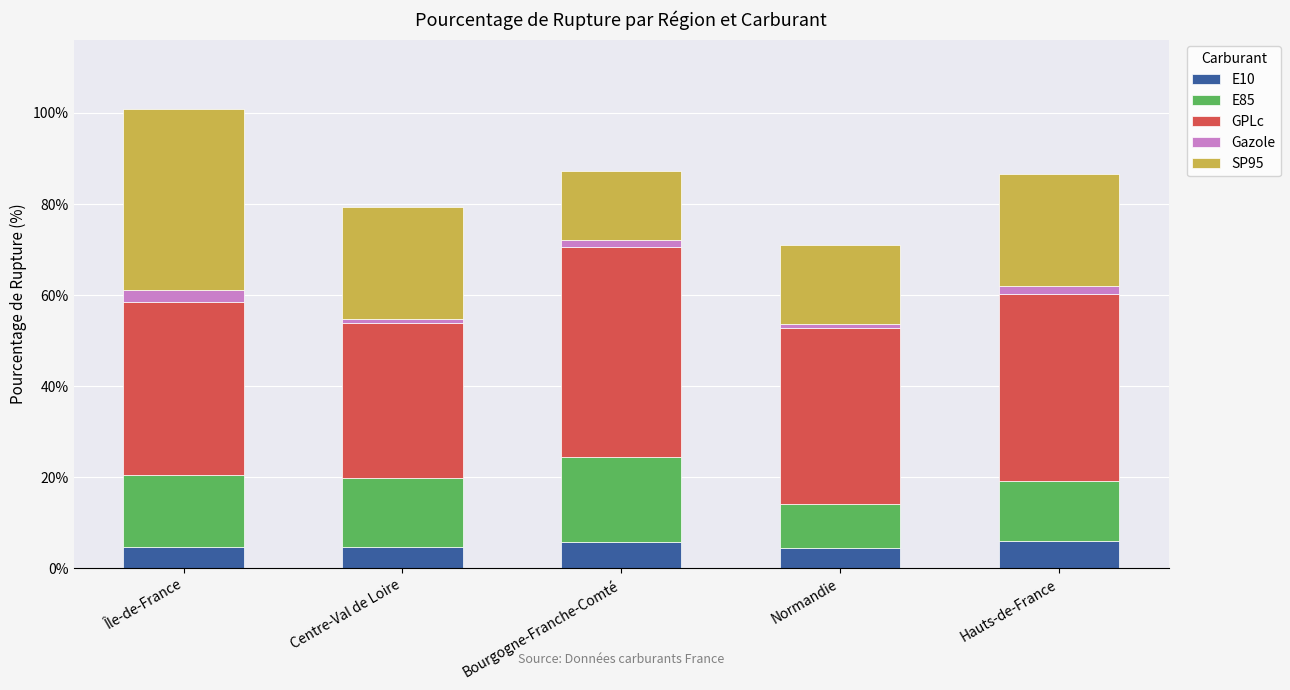

True or false: E10 has a value of 5.9 at Bourgogne-Franche-Comté.

True